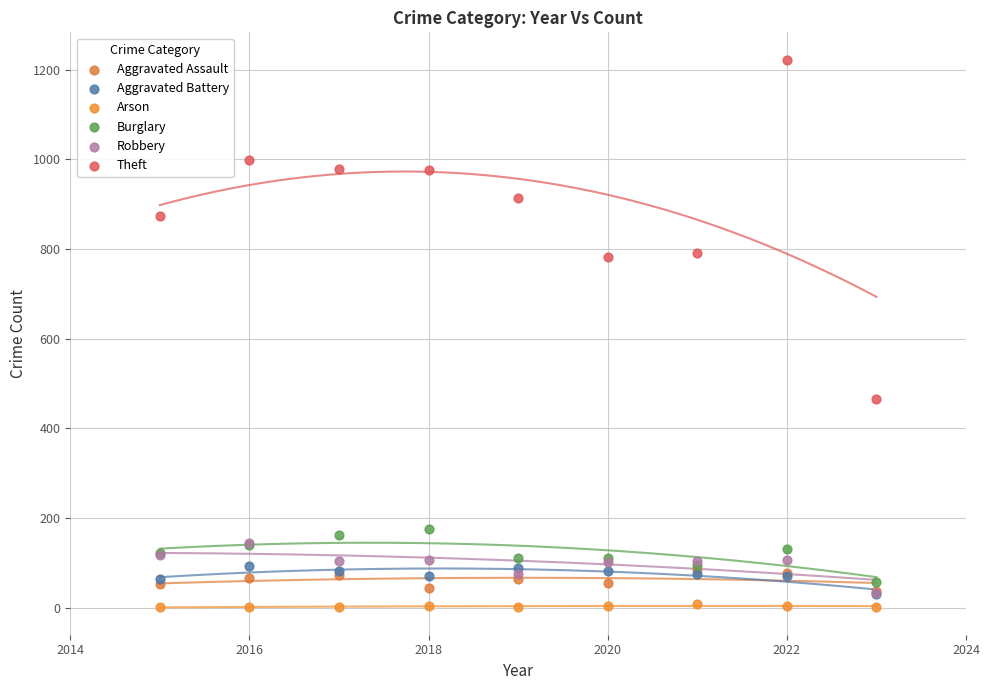

Which series reaches the minimum Y coordinate?

Arson